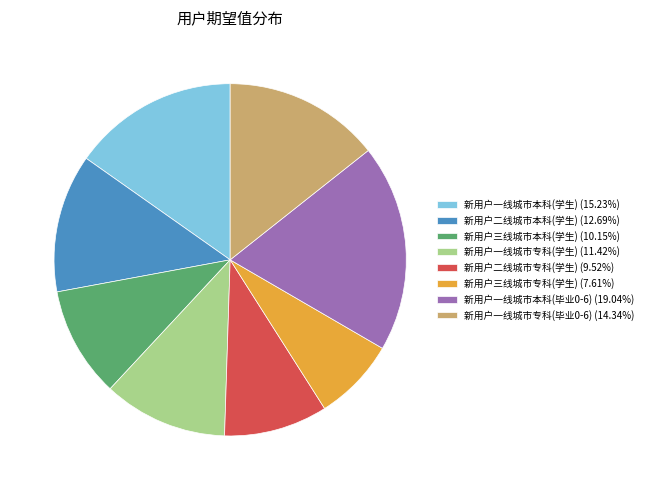

Which slice is the largest?

新用户一线城市本科(毕业0-6)